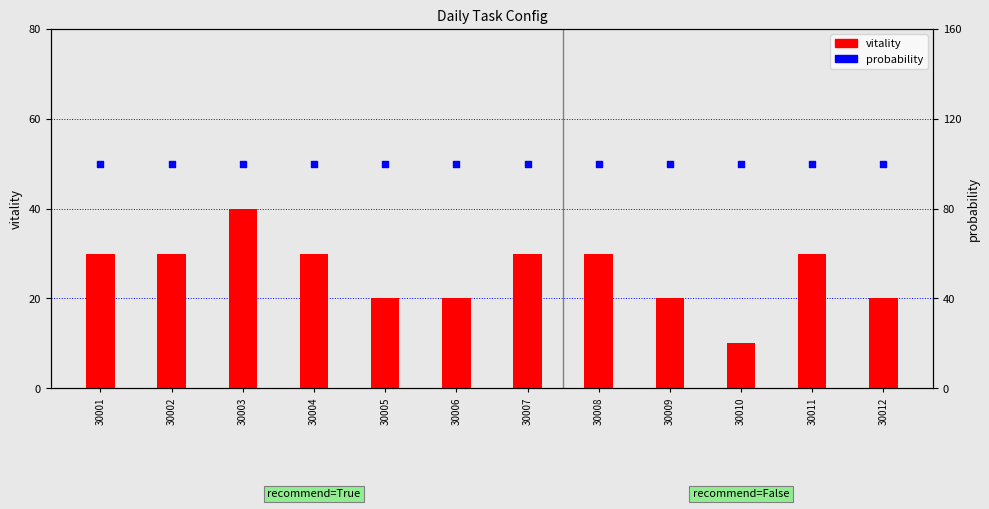

At which category is the sum across all series the highest?

30003